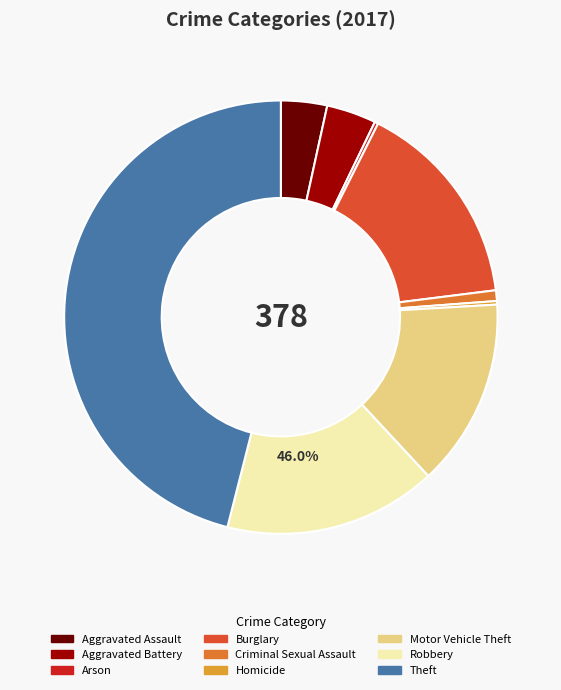

What is the ratio of the value at Arson to the value at Homicide?

1.0